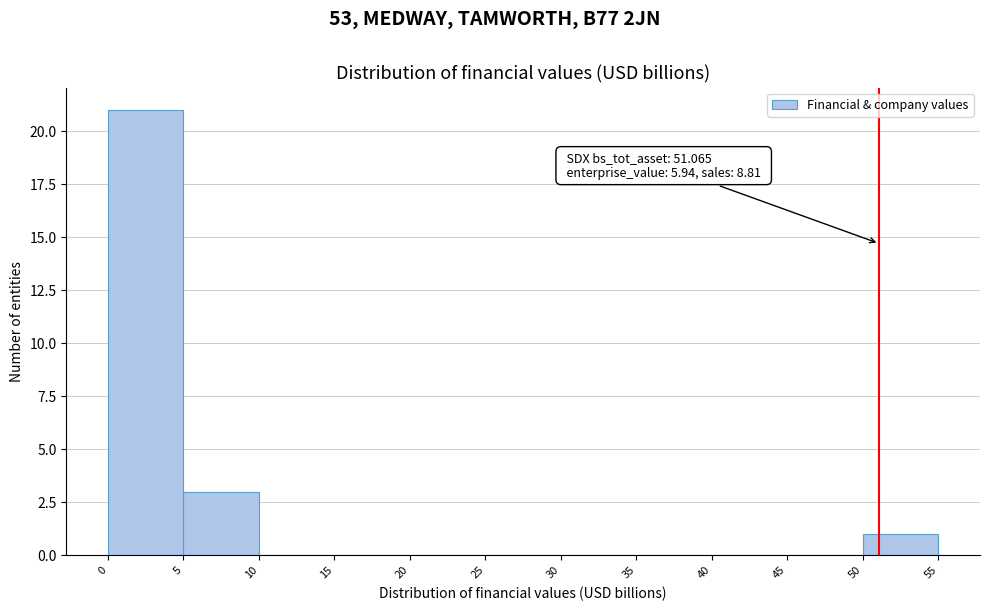

Over which range of the x-axis is the bar tallest?

0 to 5